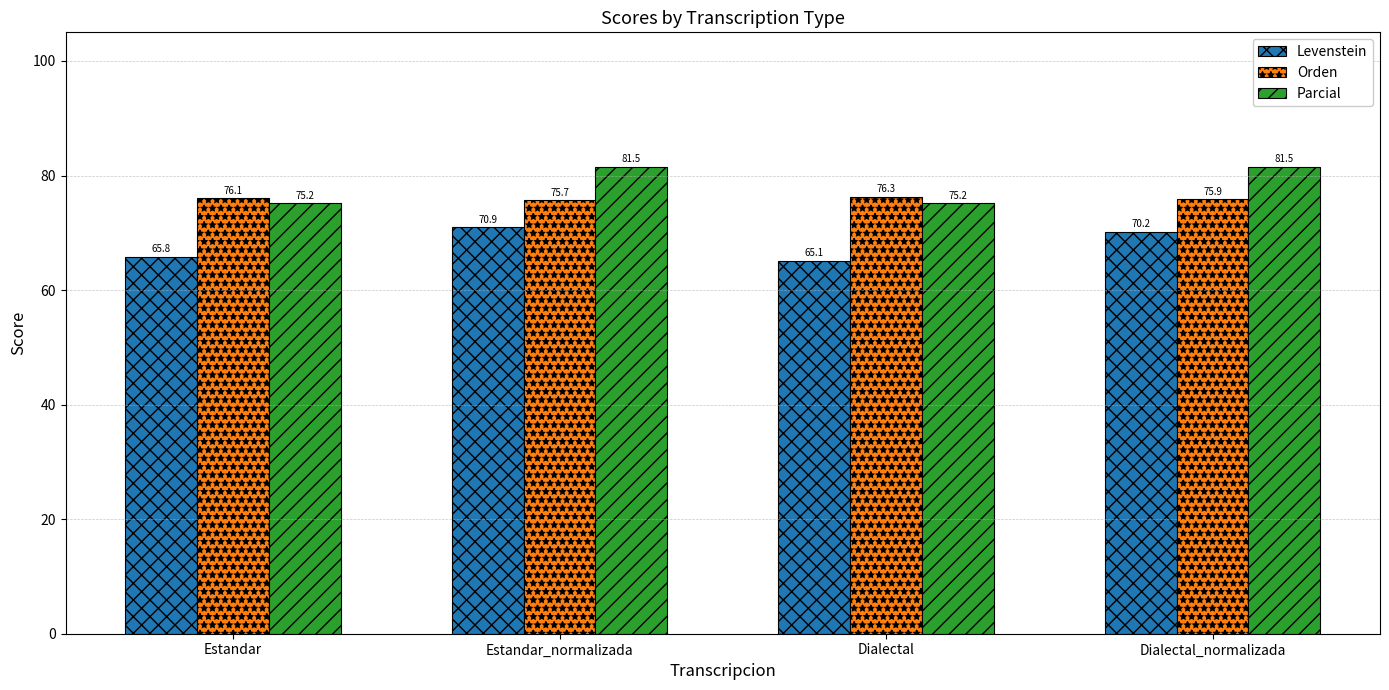

Does the chart contain any negative values?

No